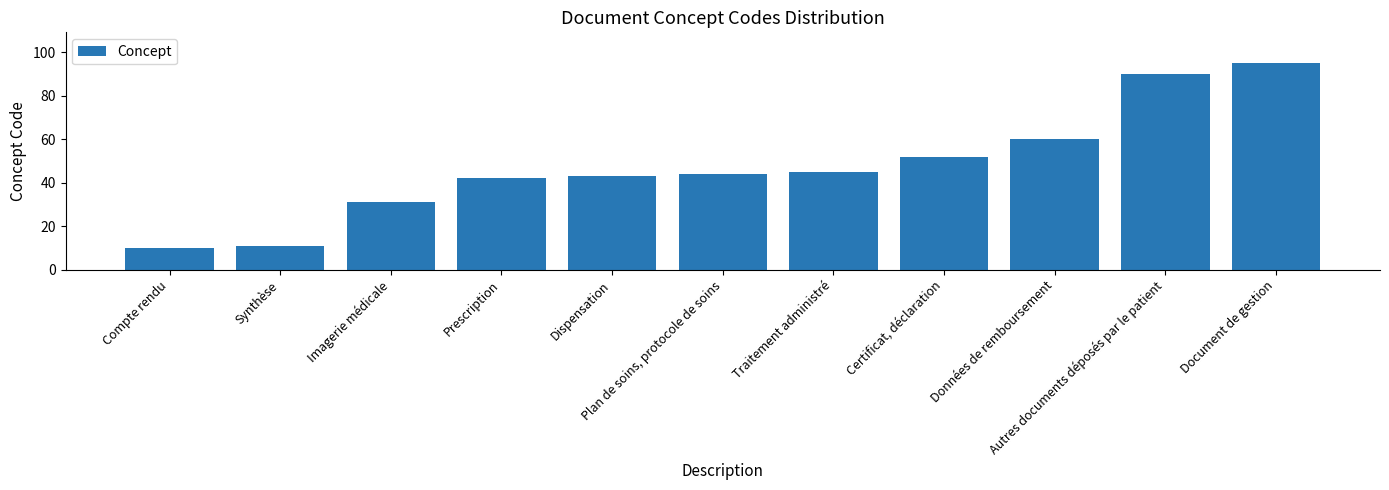

Reading left to right, extract all data points from this chart.

Compte rendu=10	Synthèse=11	Imagerie médicale=31	Prescription=42	Dispensation=43	Plan de soins, protocole de soins=44	Traitement administré=45	Certificat, déclaration=52	Données de remboursement=60	Autres documents déposés par le patient=90	Document de gestion=95